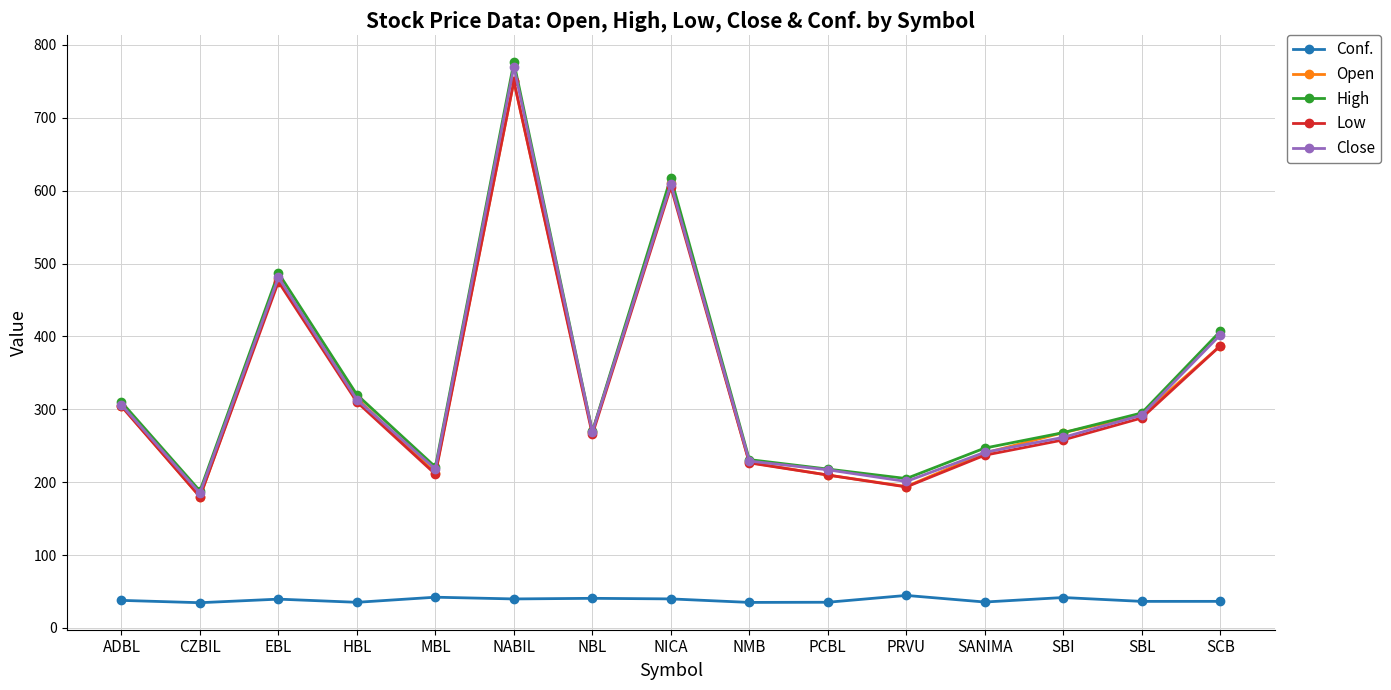

What is the sum of all High values?

5060.2